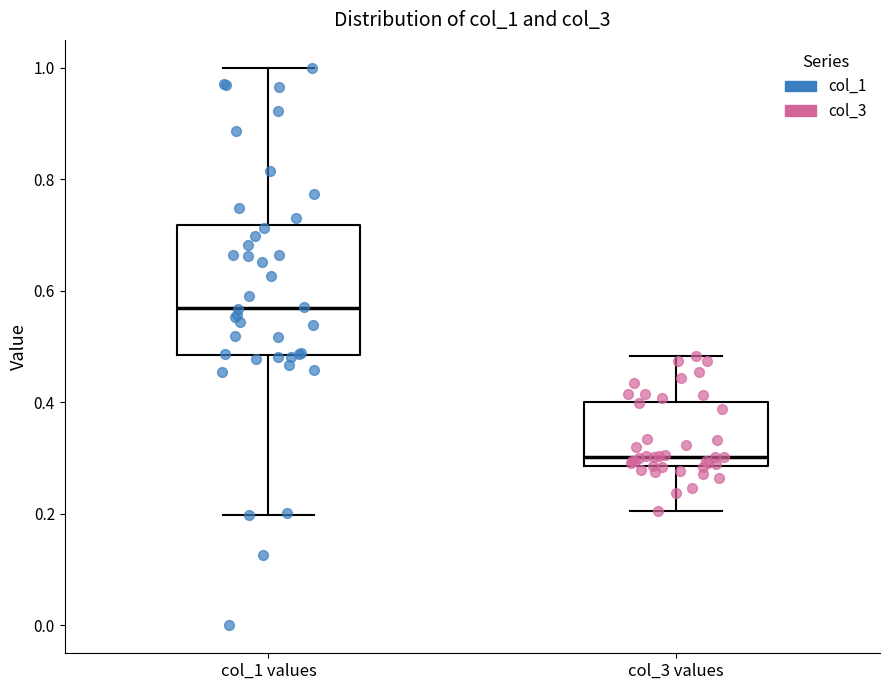

Reading left to right, transcribe this box plot: for each box, give where its median line is, the range the box spans, and where its two whiskers end, as read against the y-axis. The values are not printed on the chart, so give them approximately, as read against the axis.

col_1 values: median 0.56, box 0.48 to 0.72, whiskers 0.20 to 1.00
col_3 values: median 0.30, box 0.28 to 0.40, whiskers 0.20 to 0.48